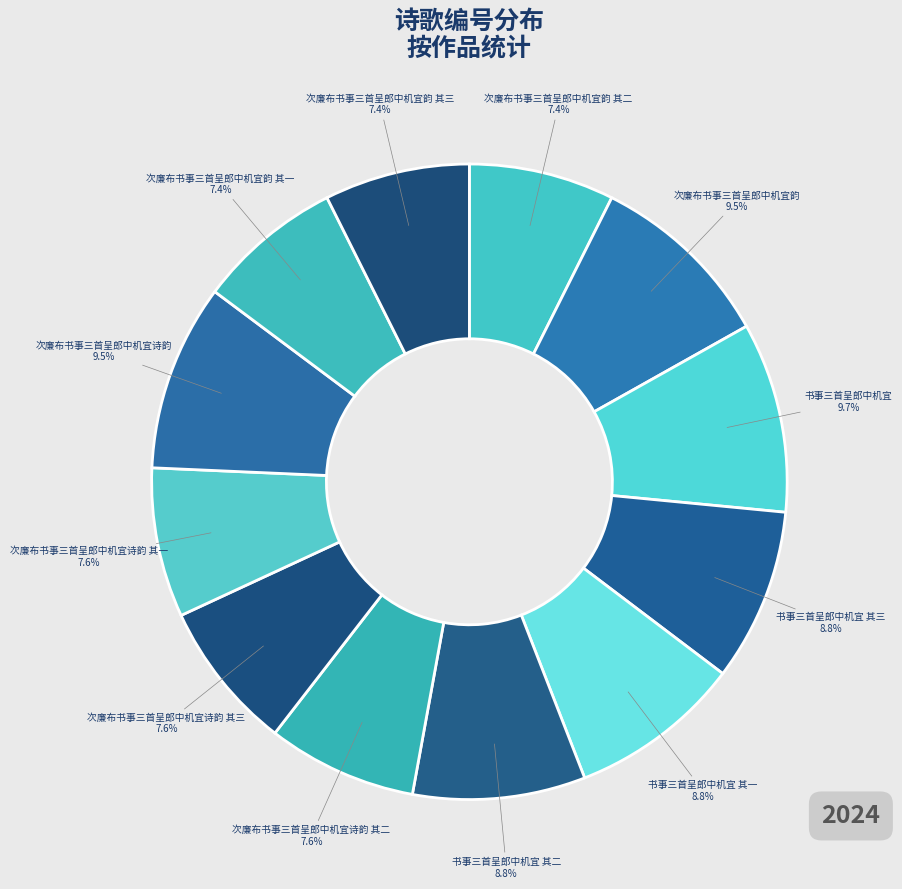

Is there any slice that represents more than half of the pie?

No